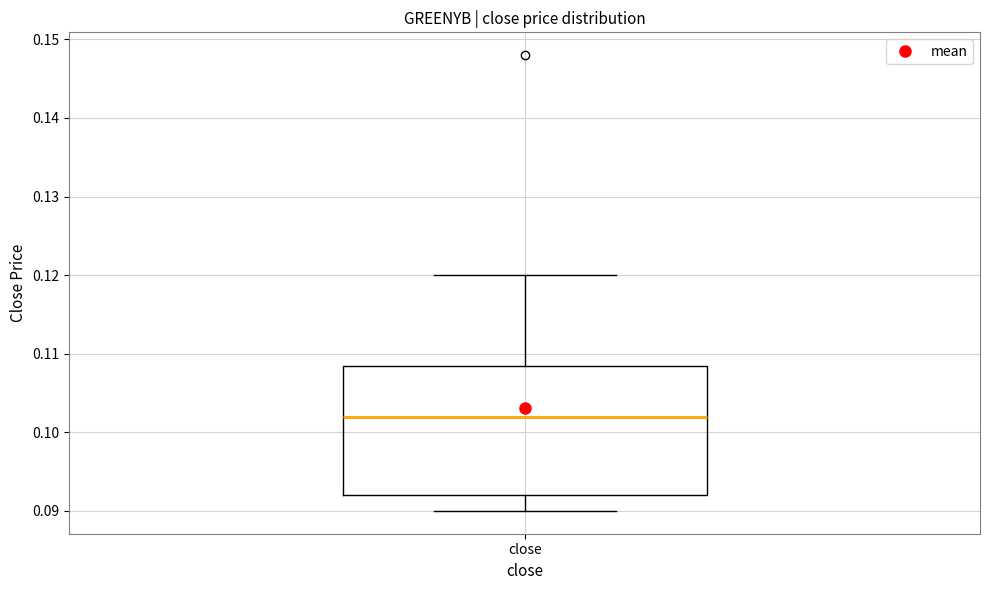

Read this box plot against the y-axis: the position of the median line, the range covered by the box, and the ends of both whiskers. The values are not printed on the chart, so give them approximately, as read against the axis.

median 0.102, box 0.092 to 0.109, whiskers 0.090 to 0.120